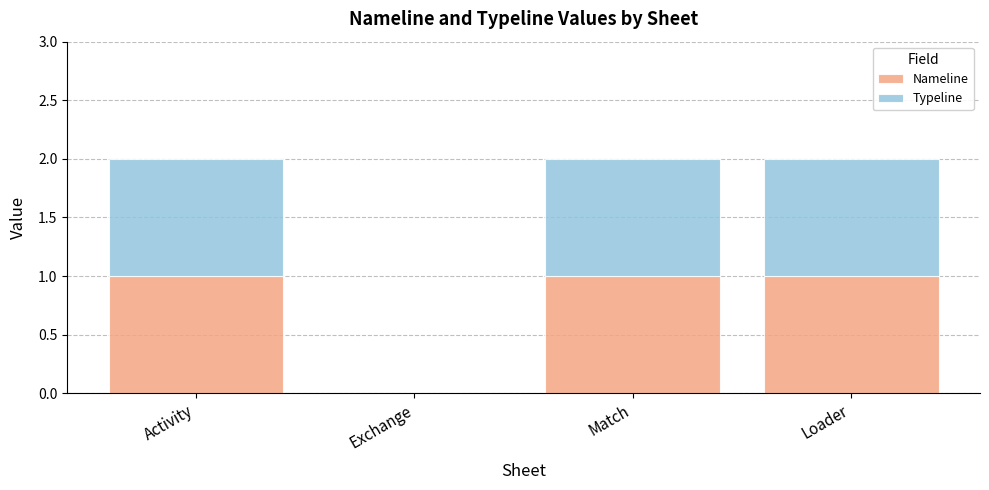

True or false: Nameline has a value of 1 at Activity.

True